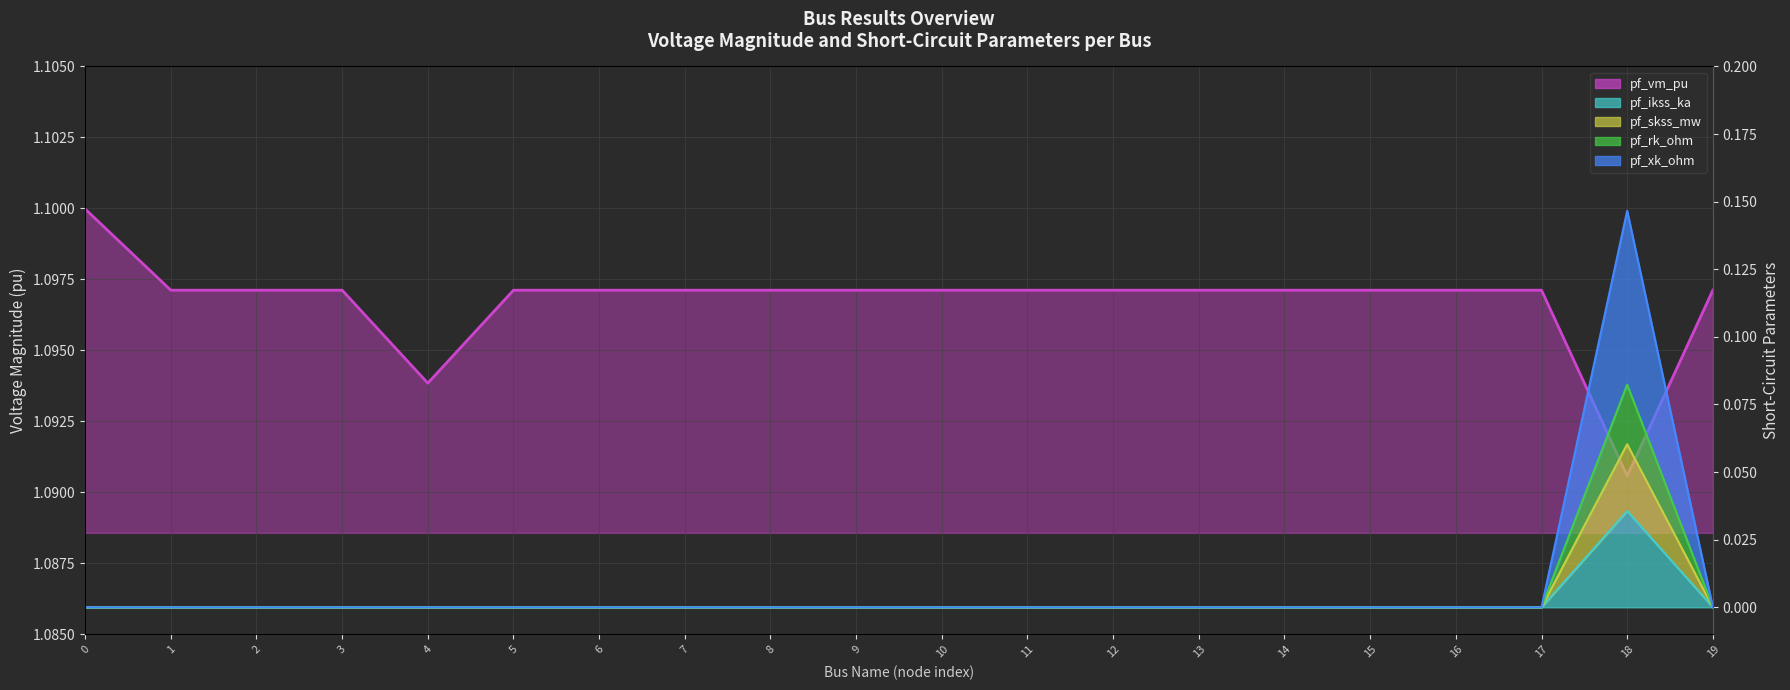

True or false: pf_ikss_ka and pf_rk_ohm intersect in this chart.

False